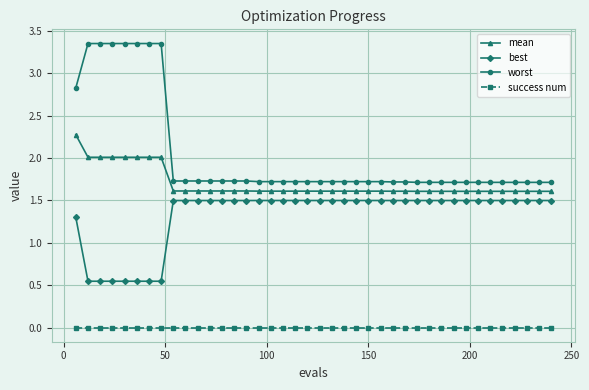

What is the lowest value of the worst series?

1.7